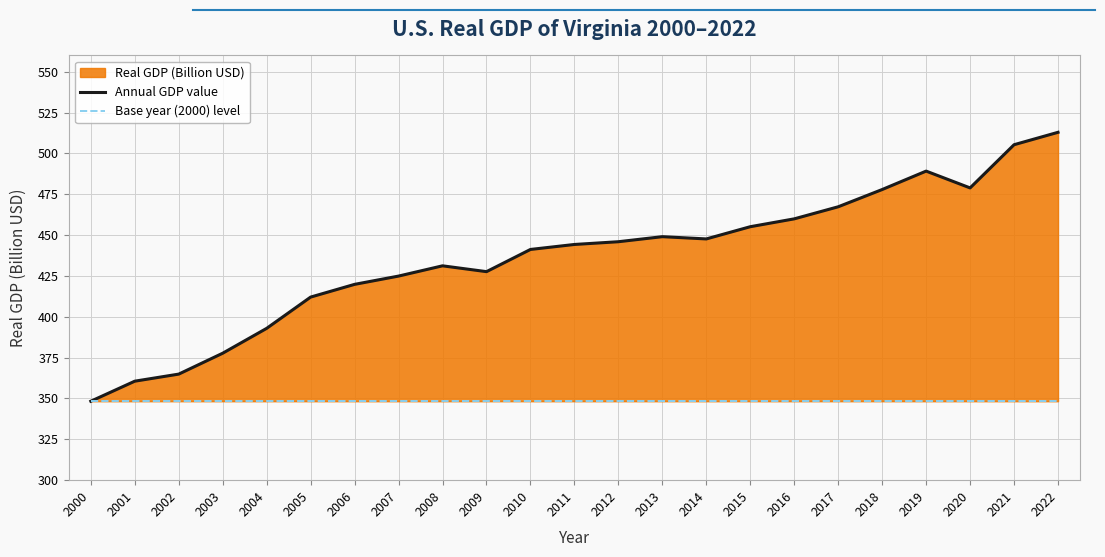

The Annual GDP value series shows 237.5 at 2015. True or false?

False